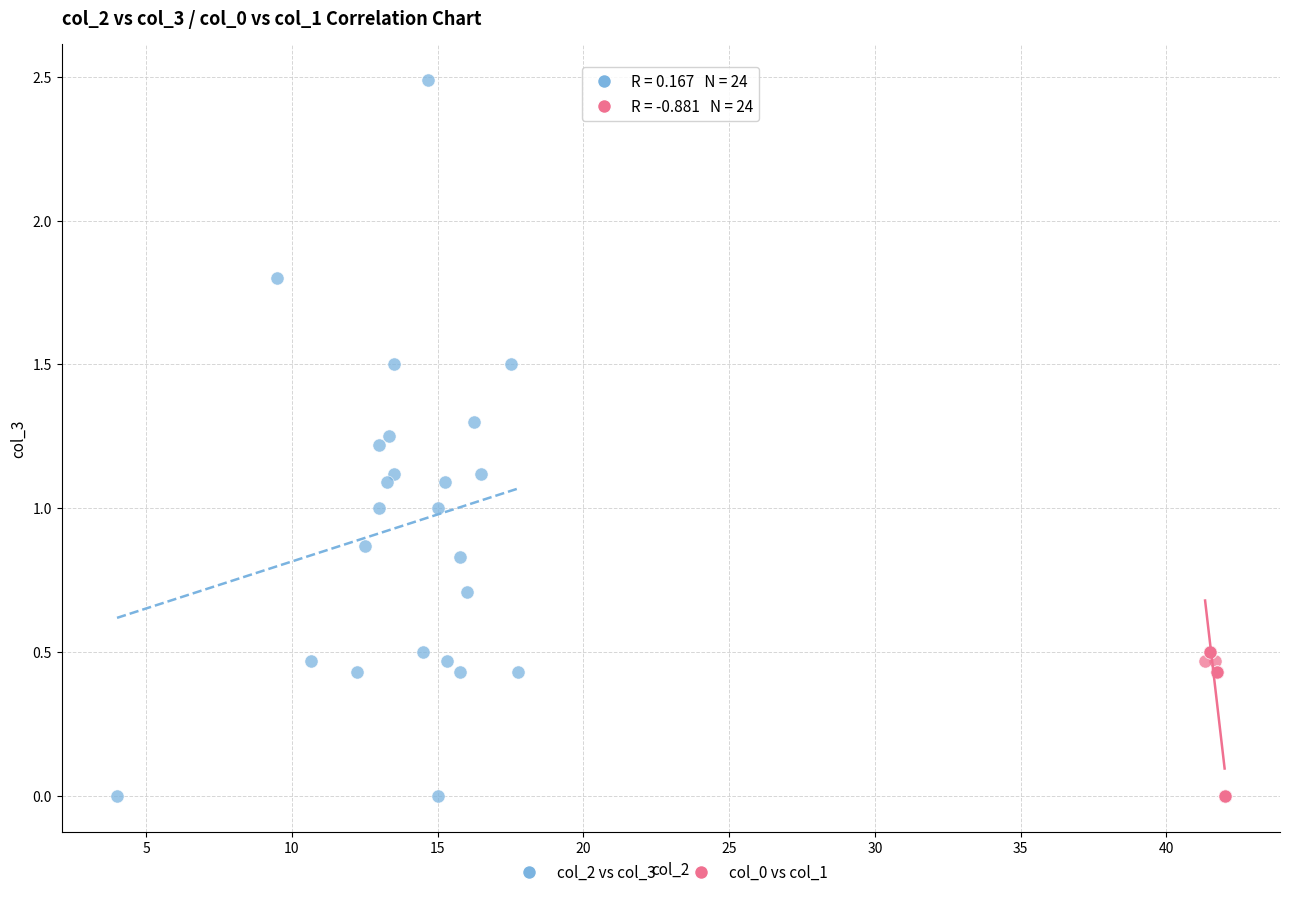

Which series reaches the maximum Y coordinate?

col_2 vs col_3